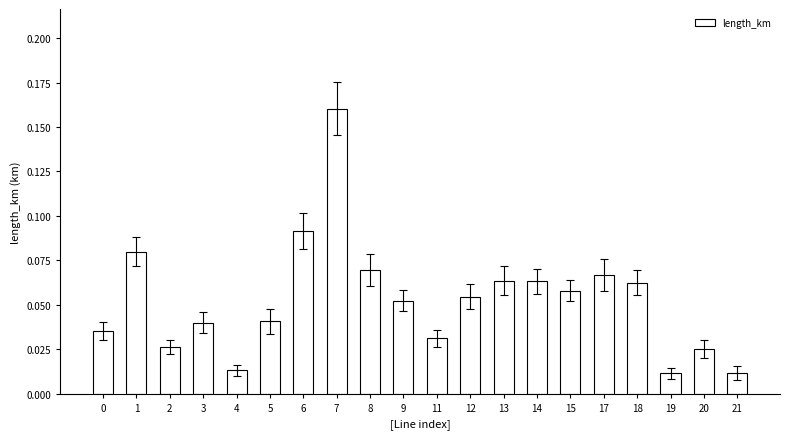

What is the sum of all values?

1.1